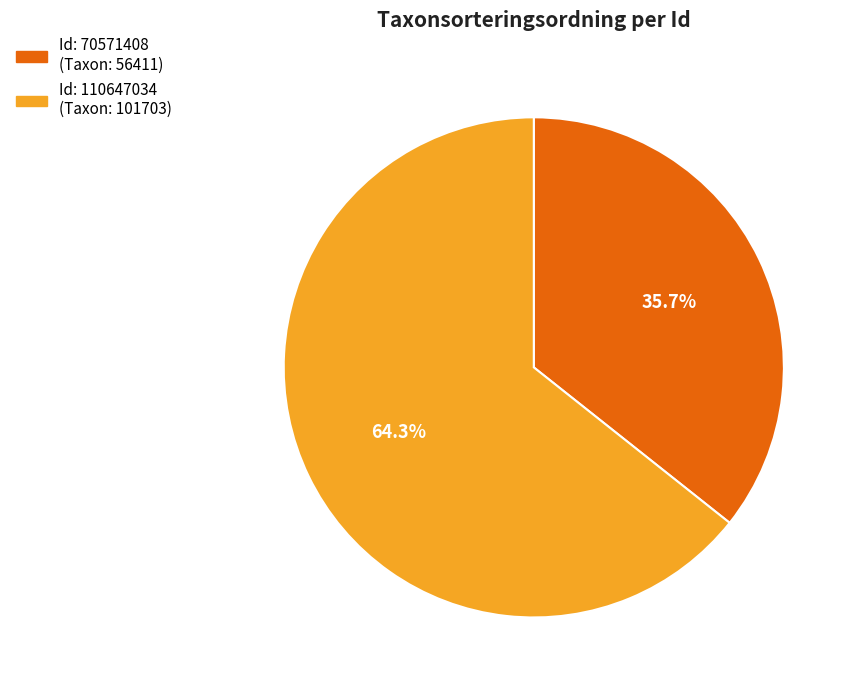

Is there a majority slice in this chart?

Yes